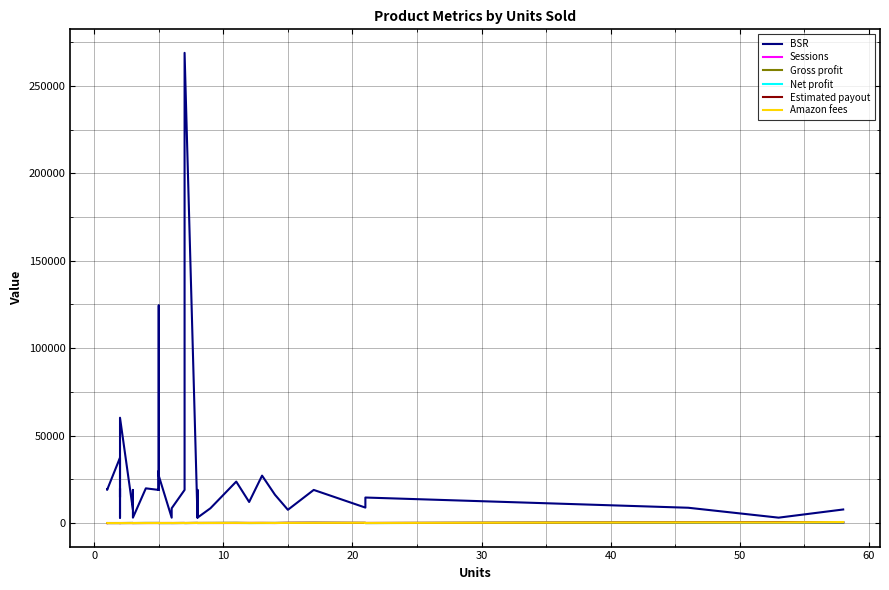

Reading right to left, what are all the values shown in this chart?

BSR: 7770.0	3097.0	8762.0	14602.0	8852.0	18950.0	7591.0	16175.0	27126.0	12052.0	23712.0	8455.0	3098.0	18950.0	3098.0	268829.0	18950.0	8455.0	3098.0	27067.0	124366.0	18950.0	29838.0	18950.0	19853.0	3098.0	8762.0	18950.0	18950.0	7592.0	60222.0	18950.0	18950.0	19853.0	14787.0	18950.0	3098.0	37421.0	18950.0	19247.0
Sessions: 227.0	174.0	157.0	66.0	100.0	131.0	118.0	29.0	72.0	67.0	22.0	27.0	41.0	33.0	51.0	25.0	56.0	16.0	43.0	28.0	14.0	41.0	17.0	47.0	13.0	24.0	44.0	22.0	24.0	19.0	34.0	7.0	26.0	10.0	21.0	7.0	19.0	11.0	36.0	10.0
Gross profit: 306.8	318.0	260.4	23.4	71.0	118.0	76.7	51.4	38.9	24.0	67.8	47.7	32.2	46.5	63.3	16.9	44.6	16.0	18.1	20.5	22.4	24.7	45.8	52.5	46.0	17.3	22.9	25.5	28.9	47.8	16.1	16.2	16.8	17.1	17.1	18.4	20.7	23.8	17.3	27.9
Net profit: 306.8	318.0	260.4	23.4	71.0	118.0	76.7	51.4	38.9	24.0	67.8	47.7	32.2	46.5	63.3	16.9	44.6	16.0	18.1	20.5	22.4	24.7	45.8	52.5	46.0	17.3	22.9	25.5	28.9	47.8	16.1	16.2	16.8	17.1	17.1	18.4	20.7	23.8	17.3	27.9
Estimated payout: 420.5	489.1	421.4	31.6	106.8	162.0	130.1	57.4	72.4	54.8	114.1	77.5	58.7	67.5	89.8	33.0	56.6	35.2	37.6	33.2	32.4	34.6	62.6	52.5	59.6	23.9	22.9	33.3	28.9	58.1	25.1	21.5	21.7	25.1	25.9	18.4	27.6	30.9	19.4	8.8
Amazon fees: 609.0	354.6	383.6	69.7	161.7	123.9	95.6	55.2	93.3	82.9	87.5	64.1	59.6	53.7	65.0	50.9	48.7	42.7	46.6	40.0	42.9	31.8	37.2	33.8	16.3	22.4	14.7	20.6	22.1	1.9	14.9	13.6	14.2	14.9	18.0	13.6	16.3	5.1	0.0	7.2